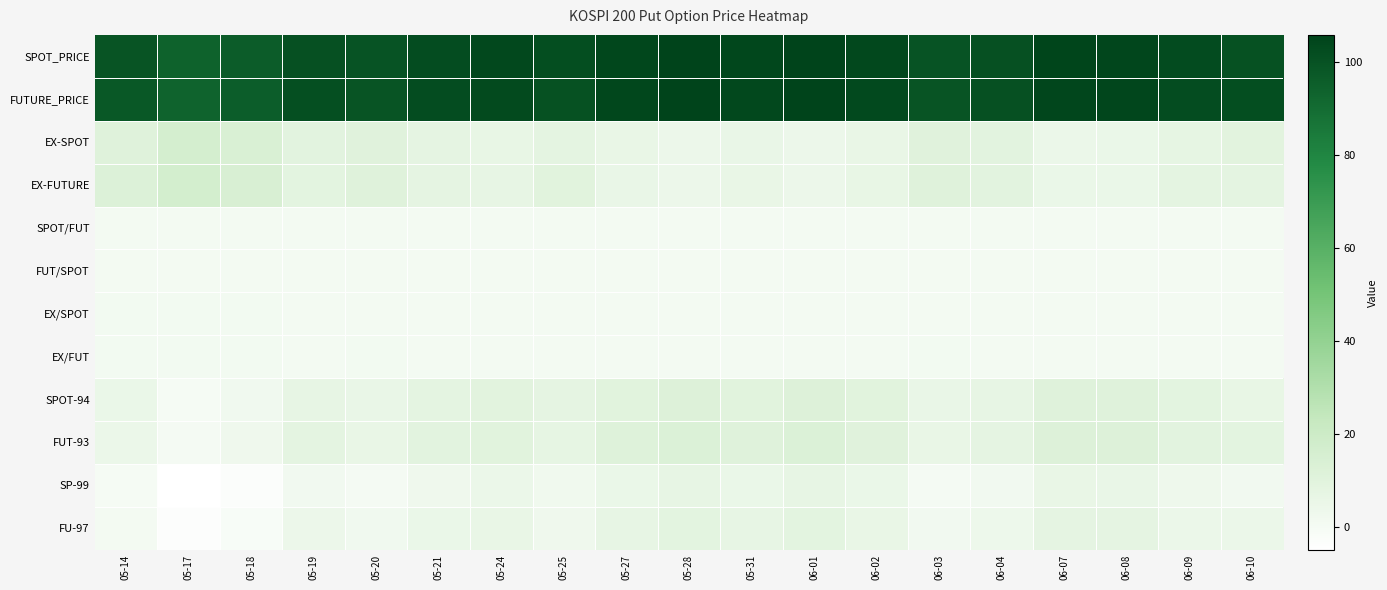

What value does the EX/SPOT series have at 05-14?

1.1